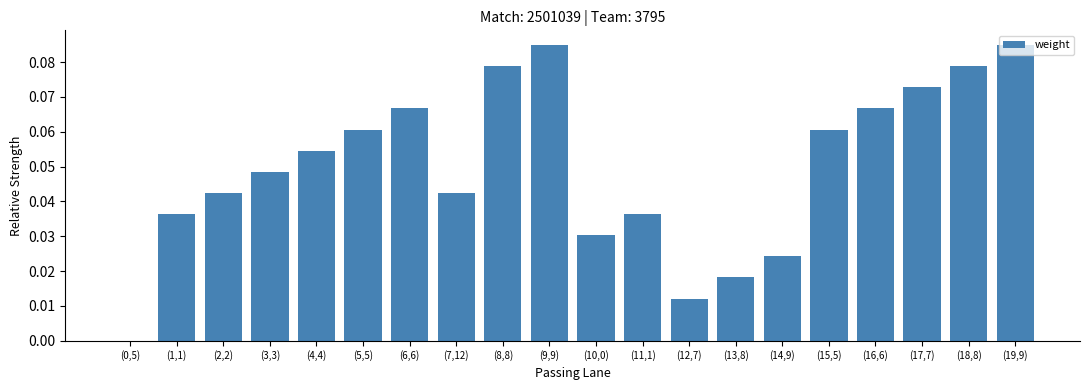

True or false: the data shows 0.0 at (0,5).

True